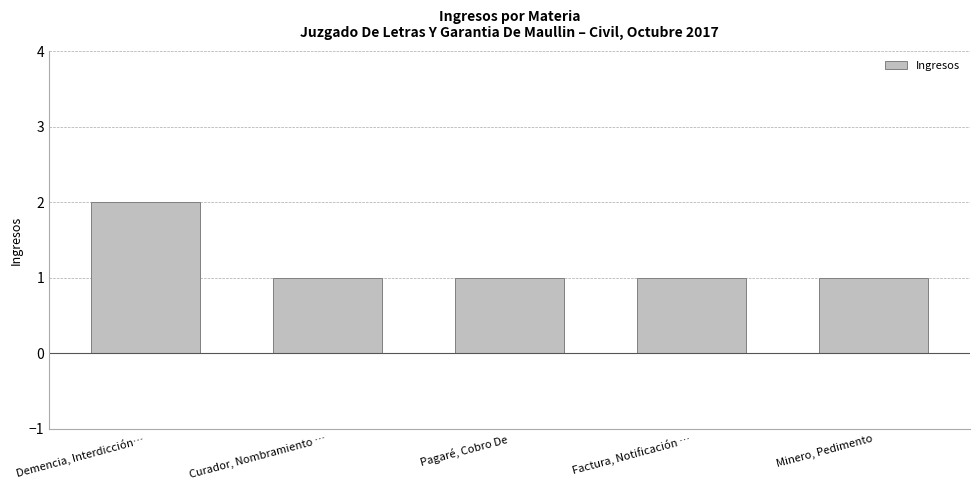

Does the chart contain any negative values?

No